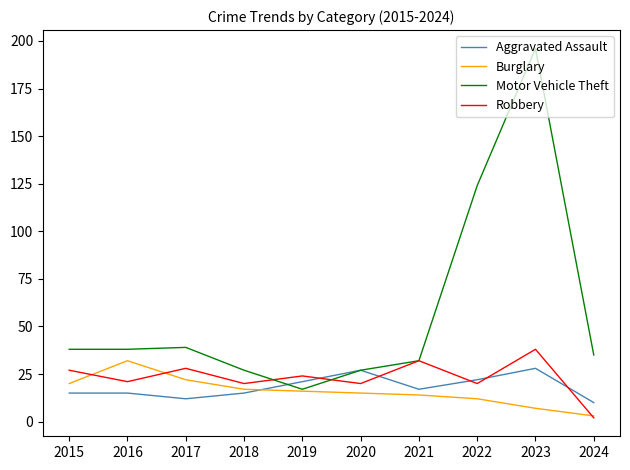

True or false: Aggravated Assault has more than 1 points higher than both neighbors.

True